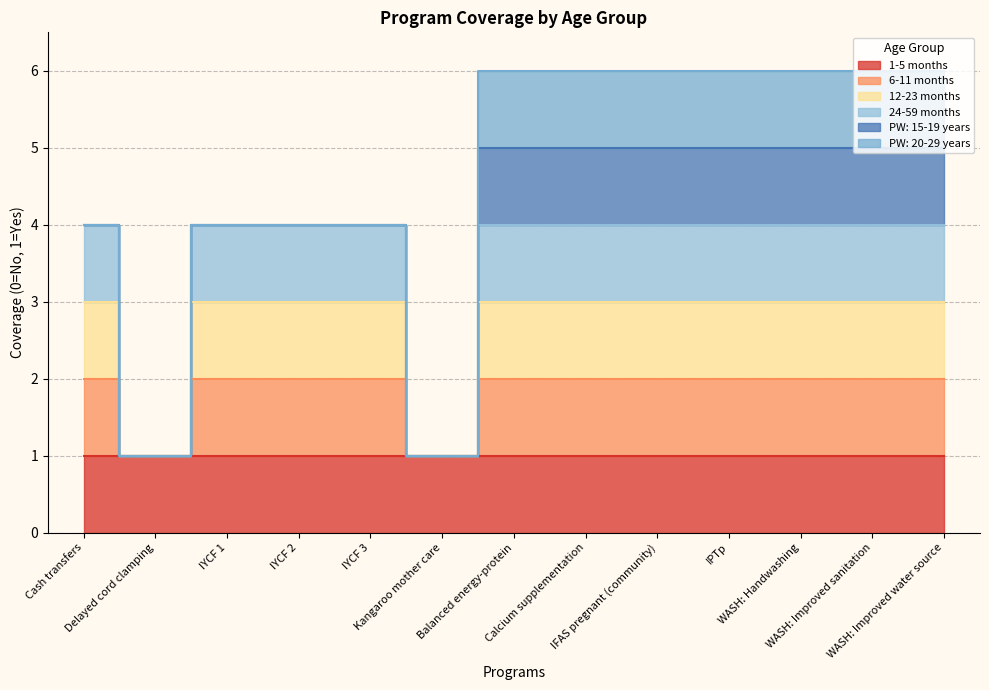

Between WASH: Handwashing and IYCF 3, which is larger?

WASH: Handwashing